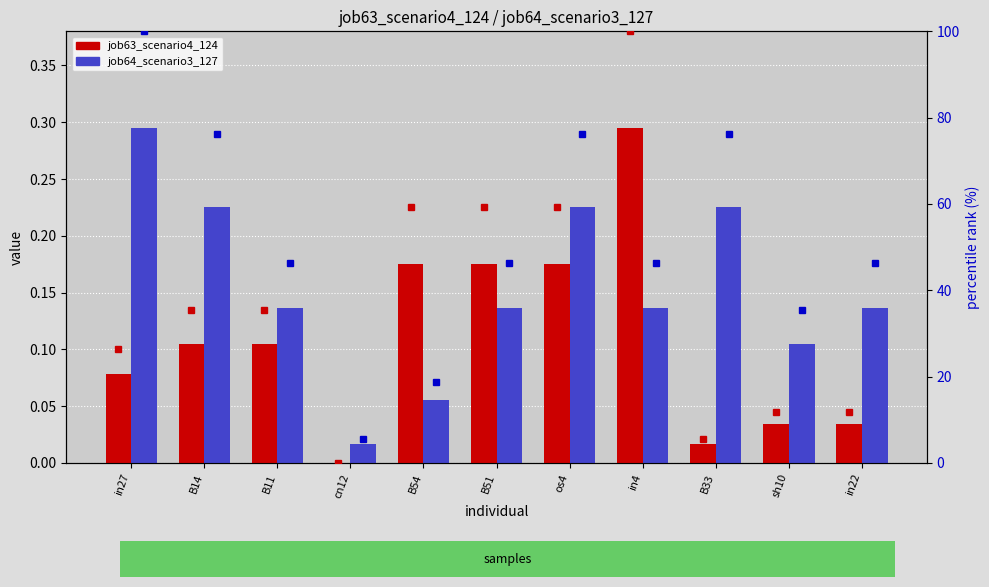

The value of job64_scenario3_127 at B54 is 0.1. True or false?

True